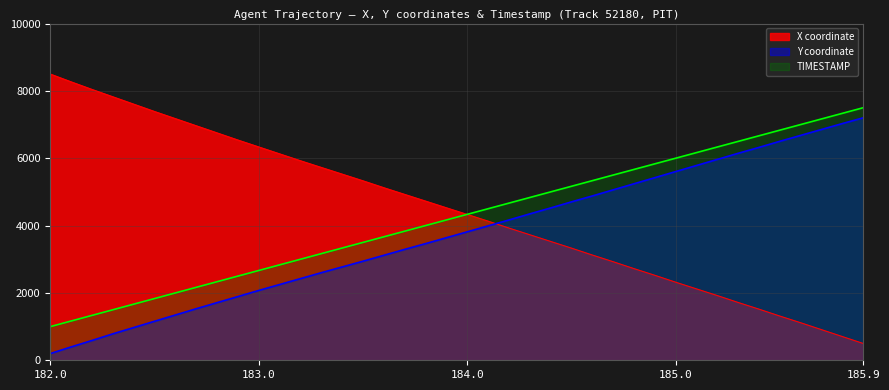

What is the value of the Y point at the 32nd from the left?

5784.0